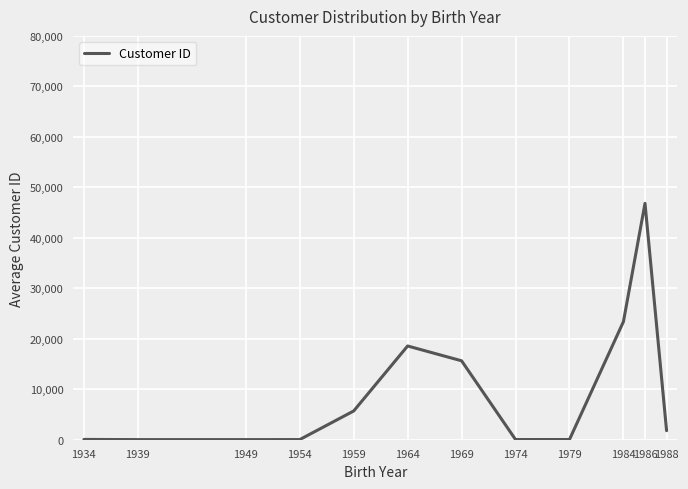

Between 1986 and 1988, which is larger?

1986